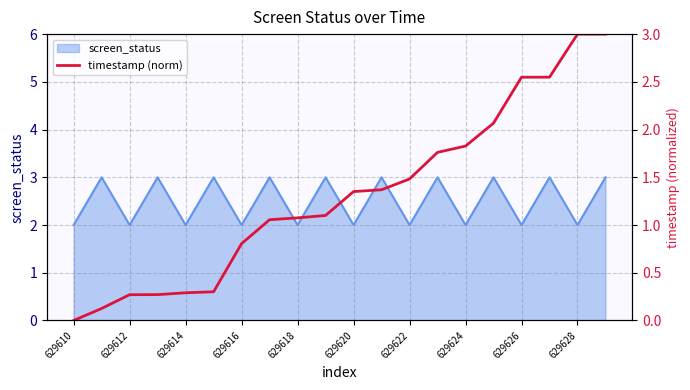

Reading left to right, transcribe all the data shown in this chart.

0.0	0.1	0.3	0.3	0.3	0.3	0.8	1.1	1.1	1.1	1.4	1.4	1.5	1.8	1.8	2.1	2.5	2.5	3.0	3.0